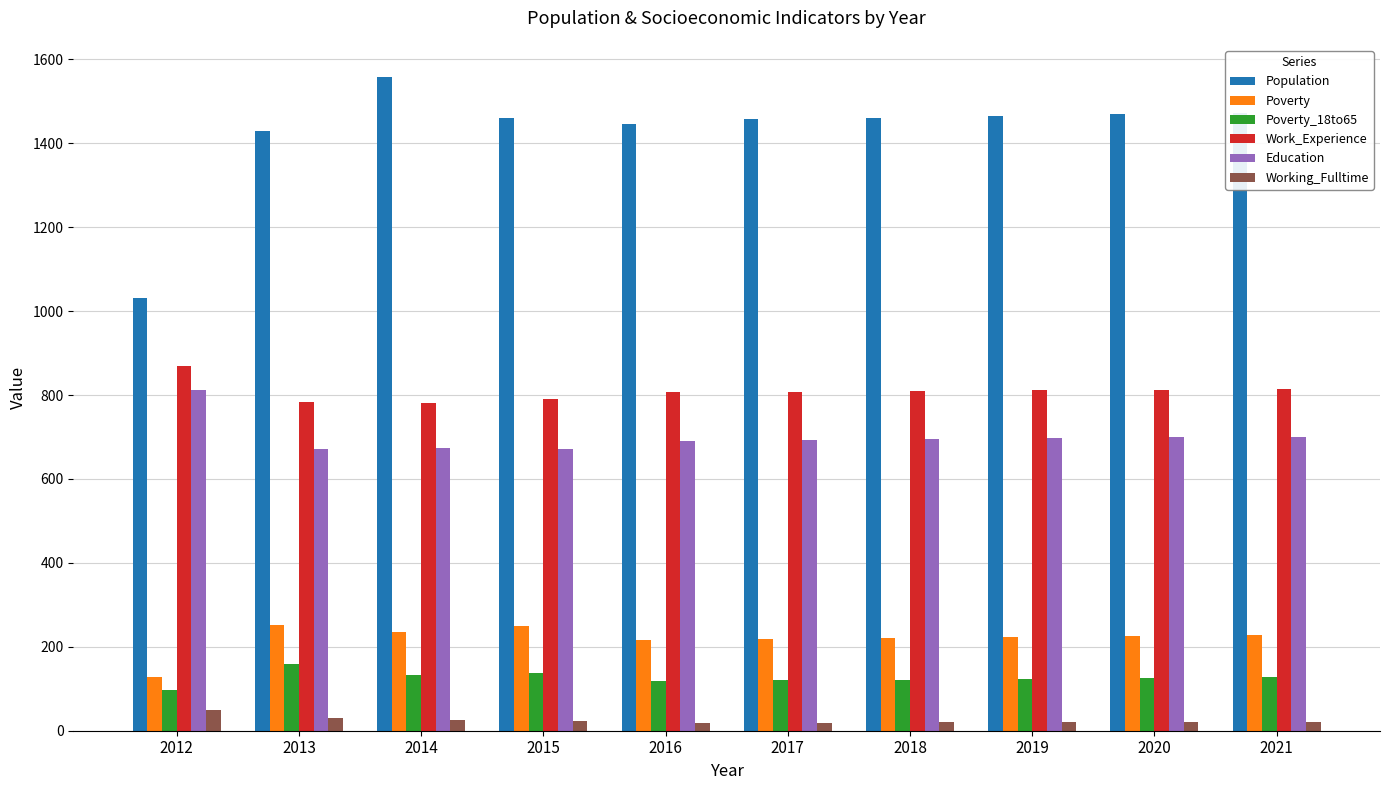

How many data points in Work_Experience are less than 810?

5